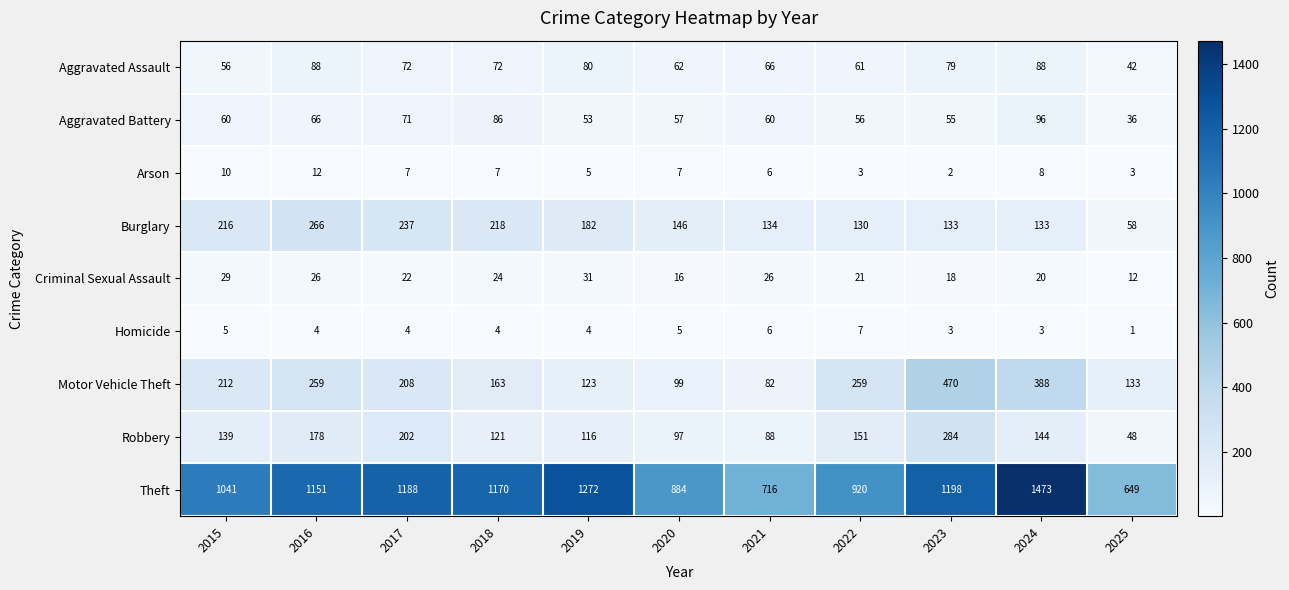

True or false: Burglary has a value of 266 at 2016.

True